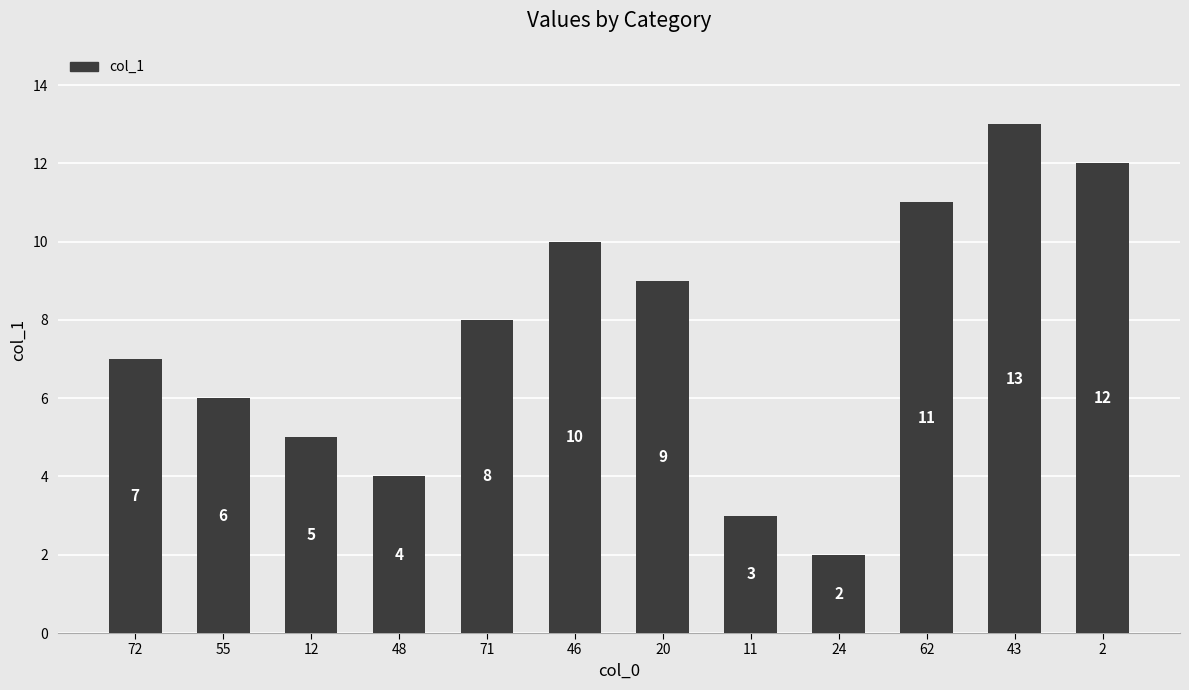

What is the average value?

8